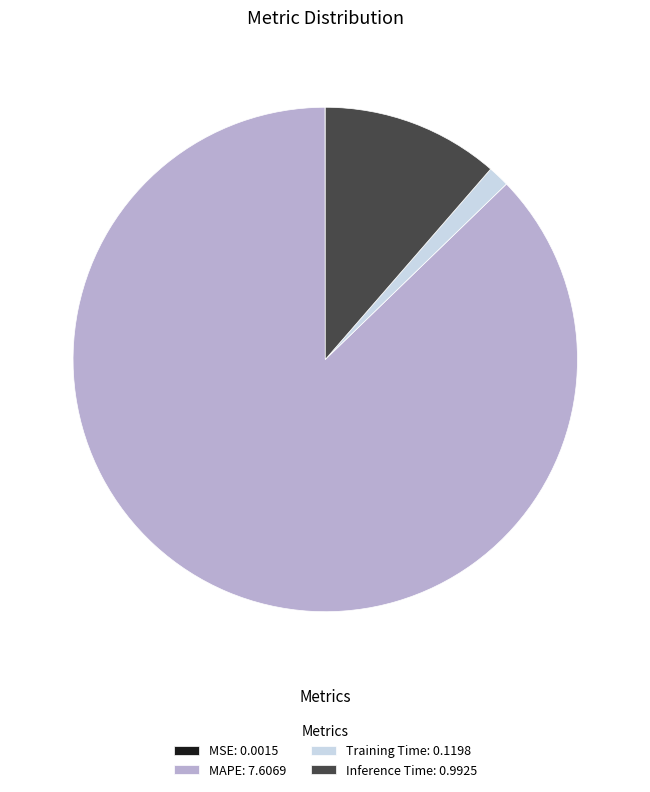

The Inference Time: 0.9925 slice represents 25% of the pie. True or false?

False